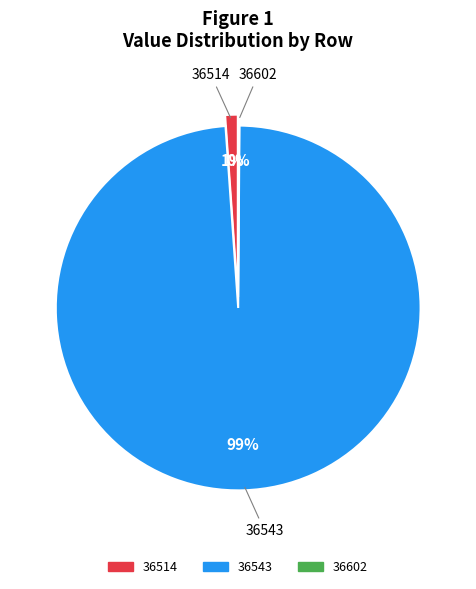

To the nearest percent, what is the difference between the 36543 and 36514 slice percentages?

98%